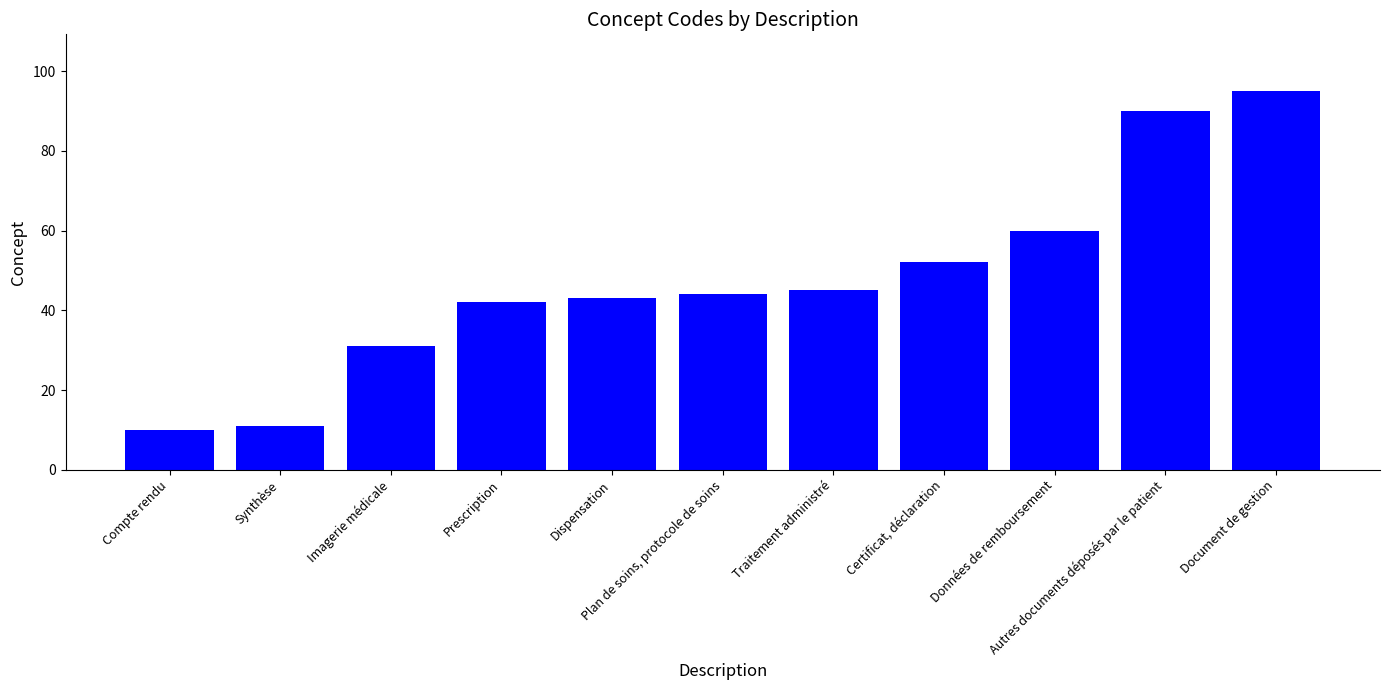

What is the difference between the maximum and minimum values?

85